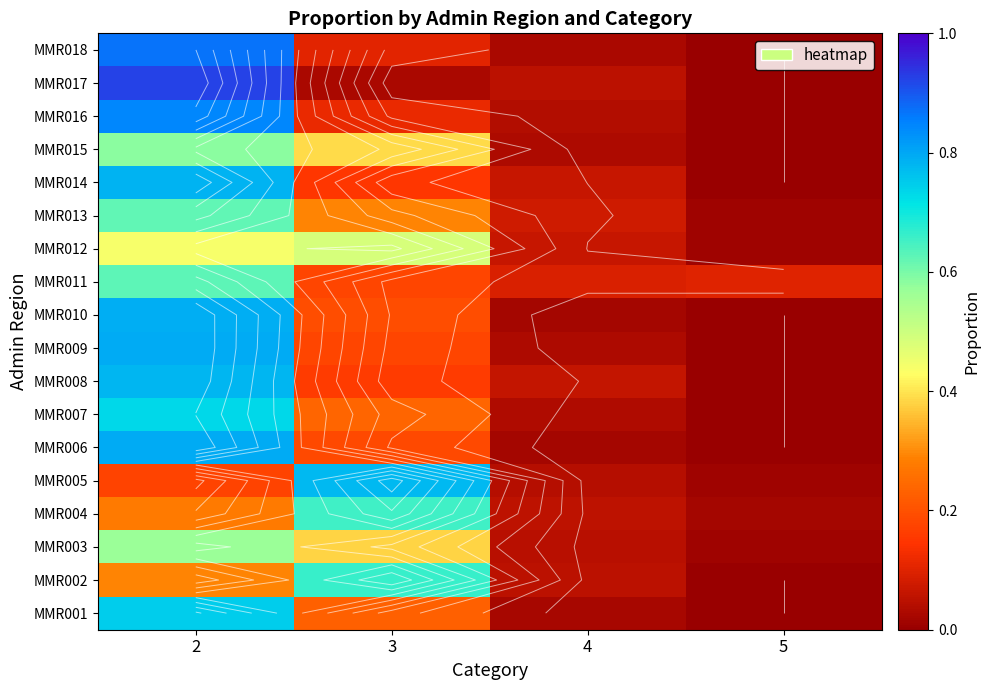

What is the average value of the MMR011 series?

0.2